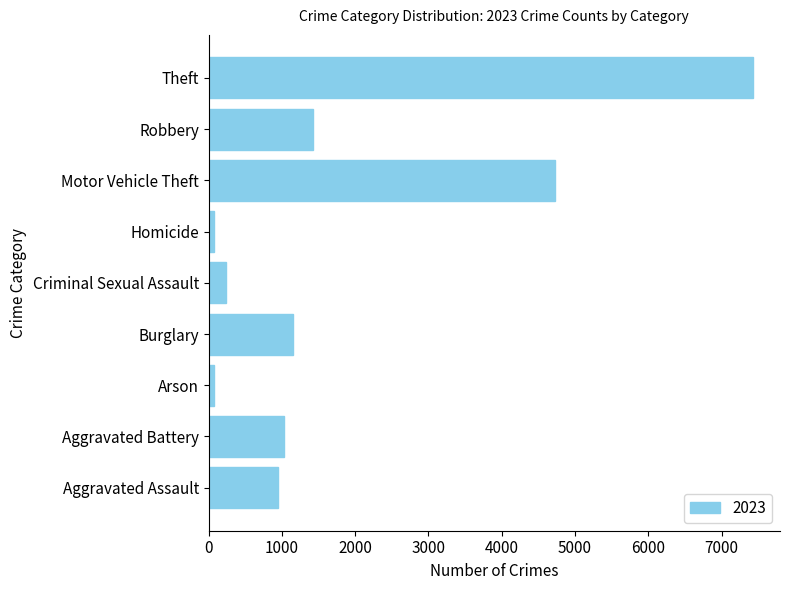

Which label corresponds to the largest value in the chart?

Theft